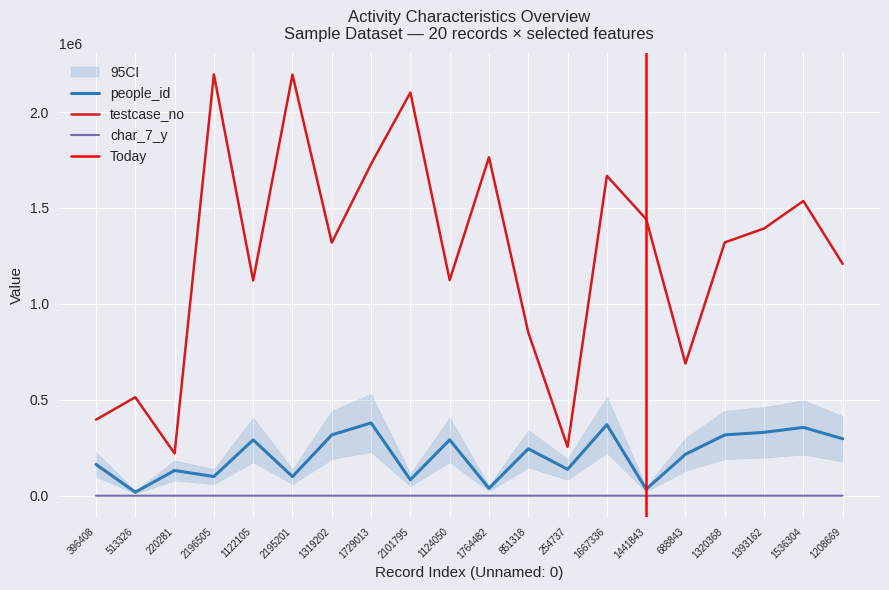

At how many categories does at least one series exceed 697412?

15